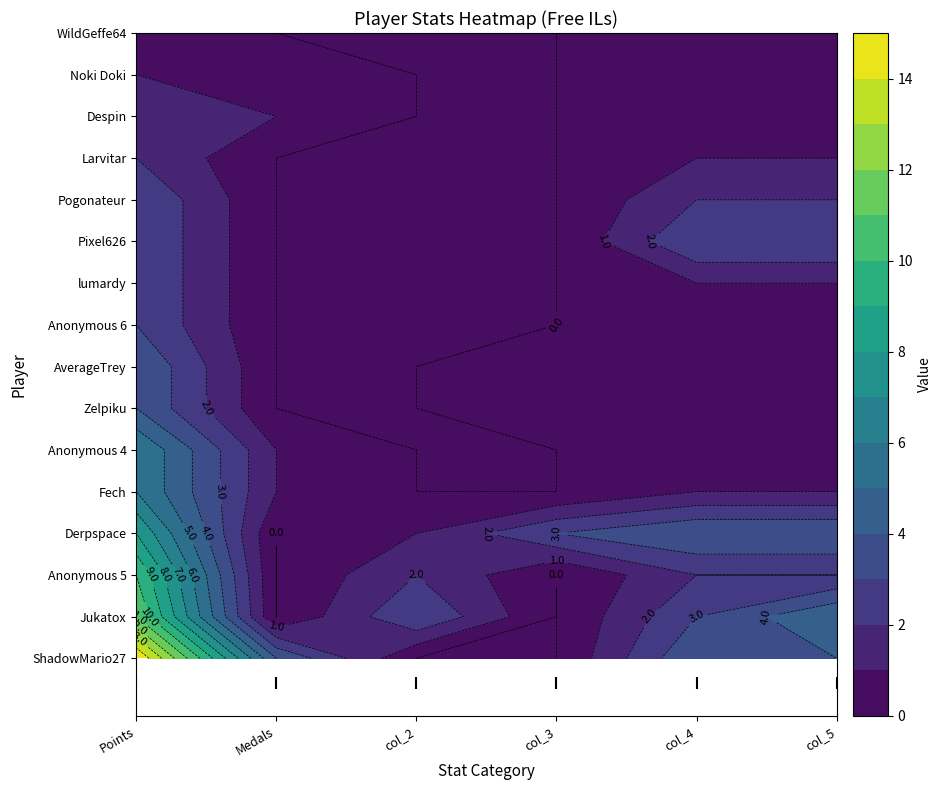

Which category has the highest value in the Despin series?

Points